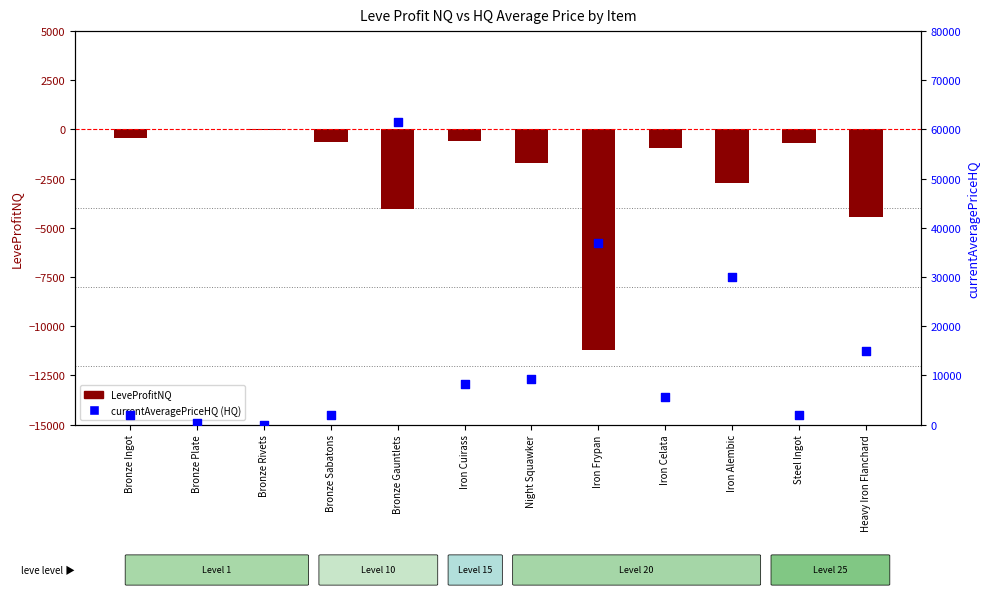

At which category is the sum across all series the highest?

Bronze Gauntlets